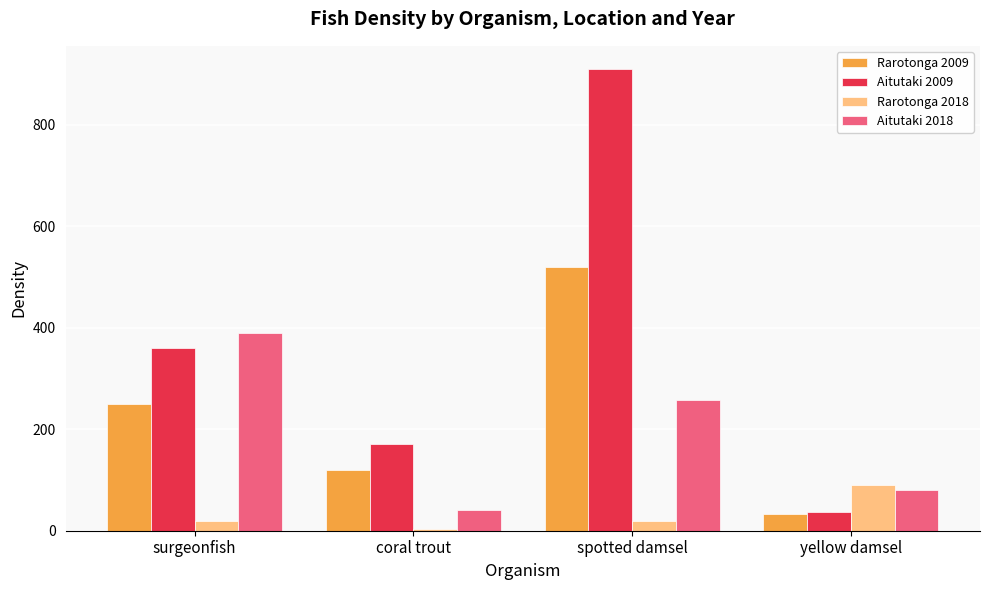

What is the label of the 2nd bar from the right?

spotted damsel